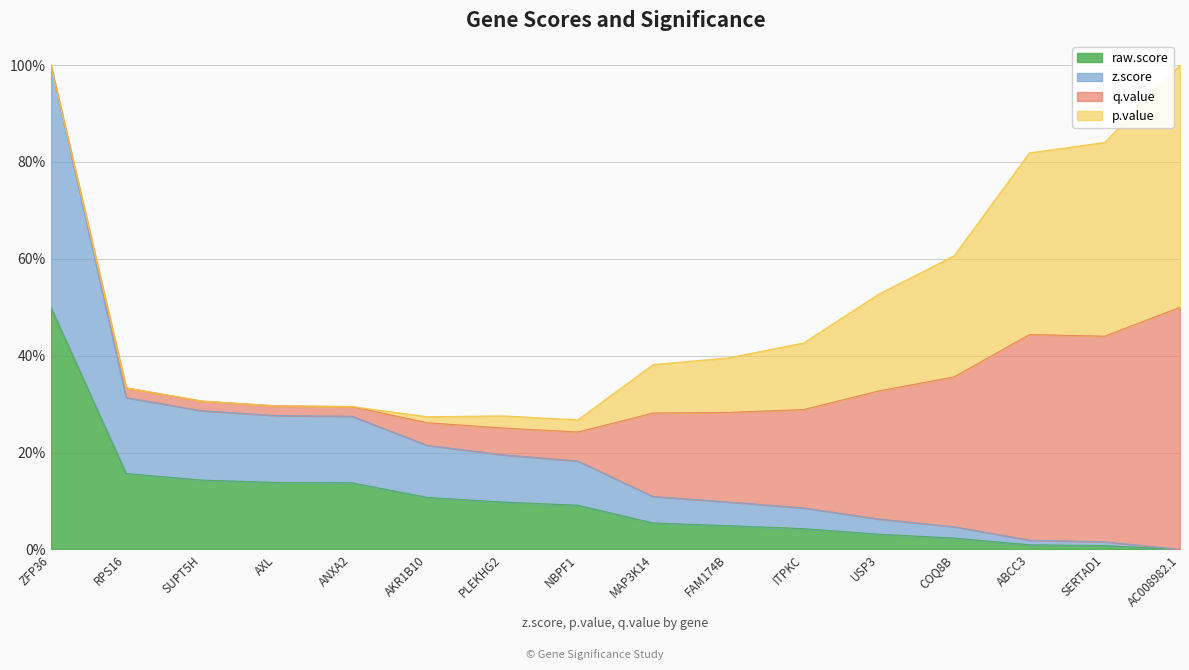

How many categories are shown in the chart?

16